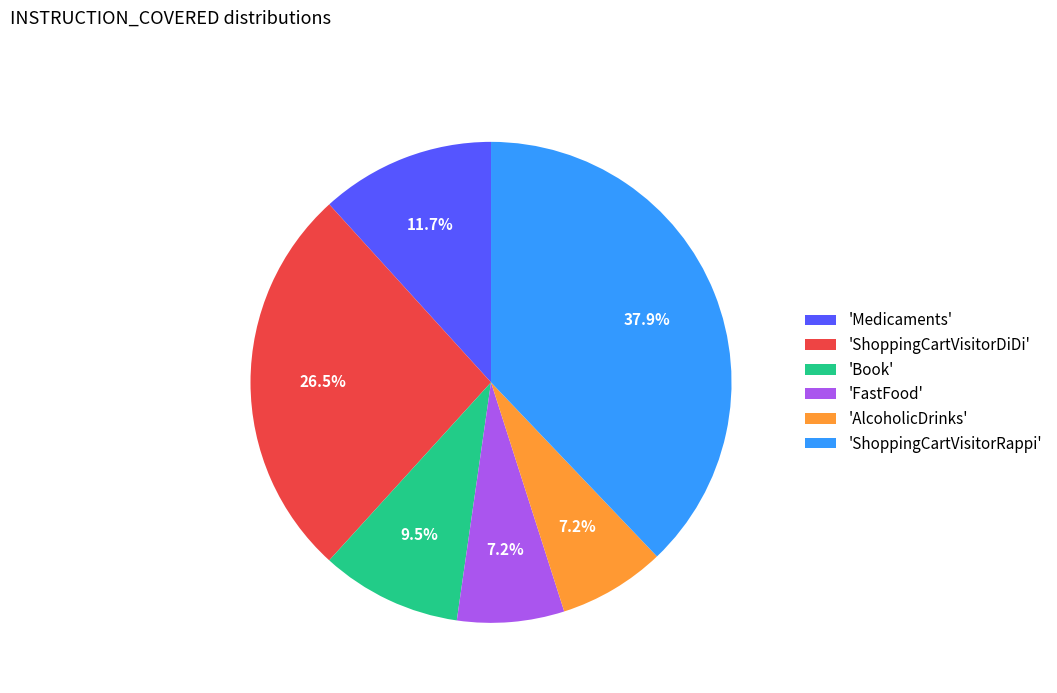

Which slice is the largest?

'ShoppingCartVisitorRappi'